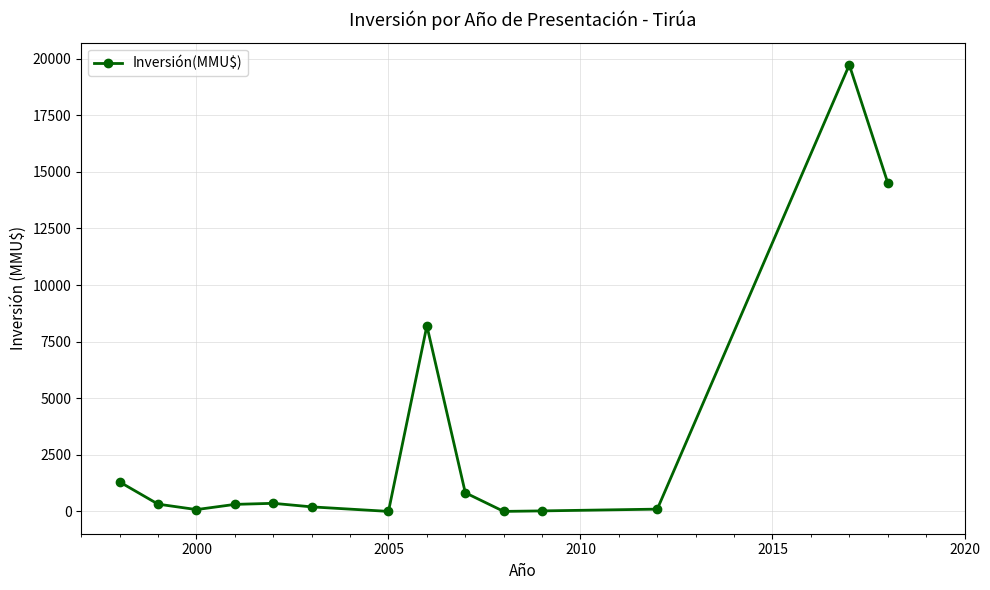

Does the chart have visible grid lines?

Yes